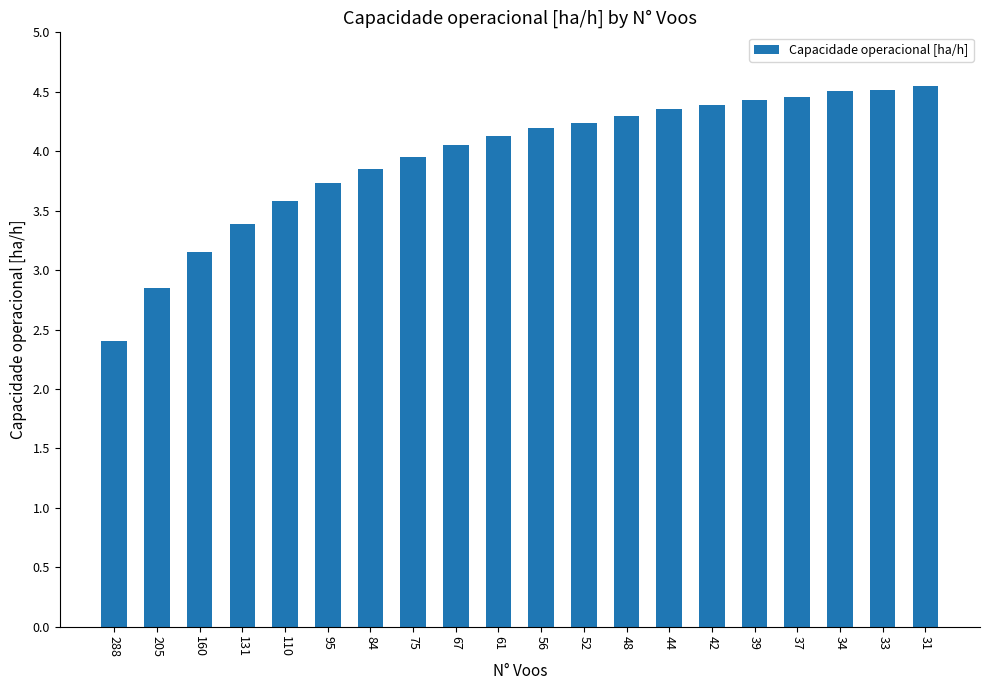

What is the ratio of the value at 110 to the value at 37?

0.8